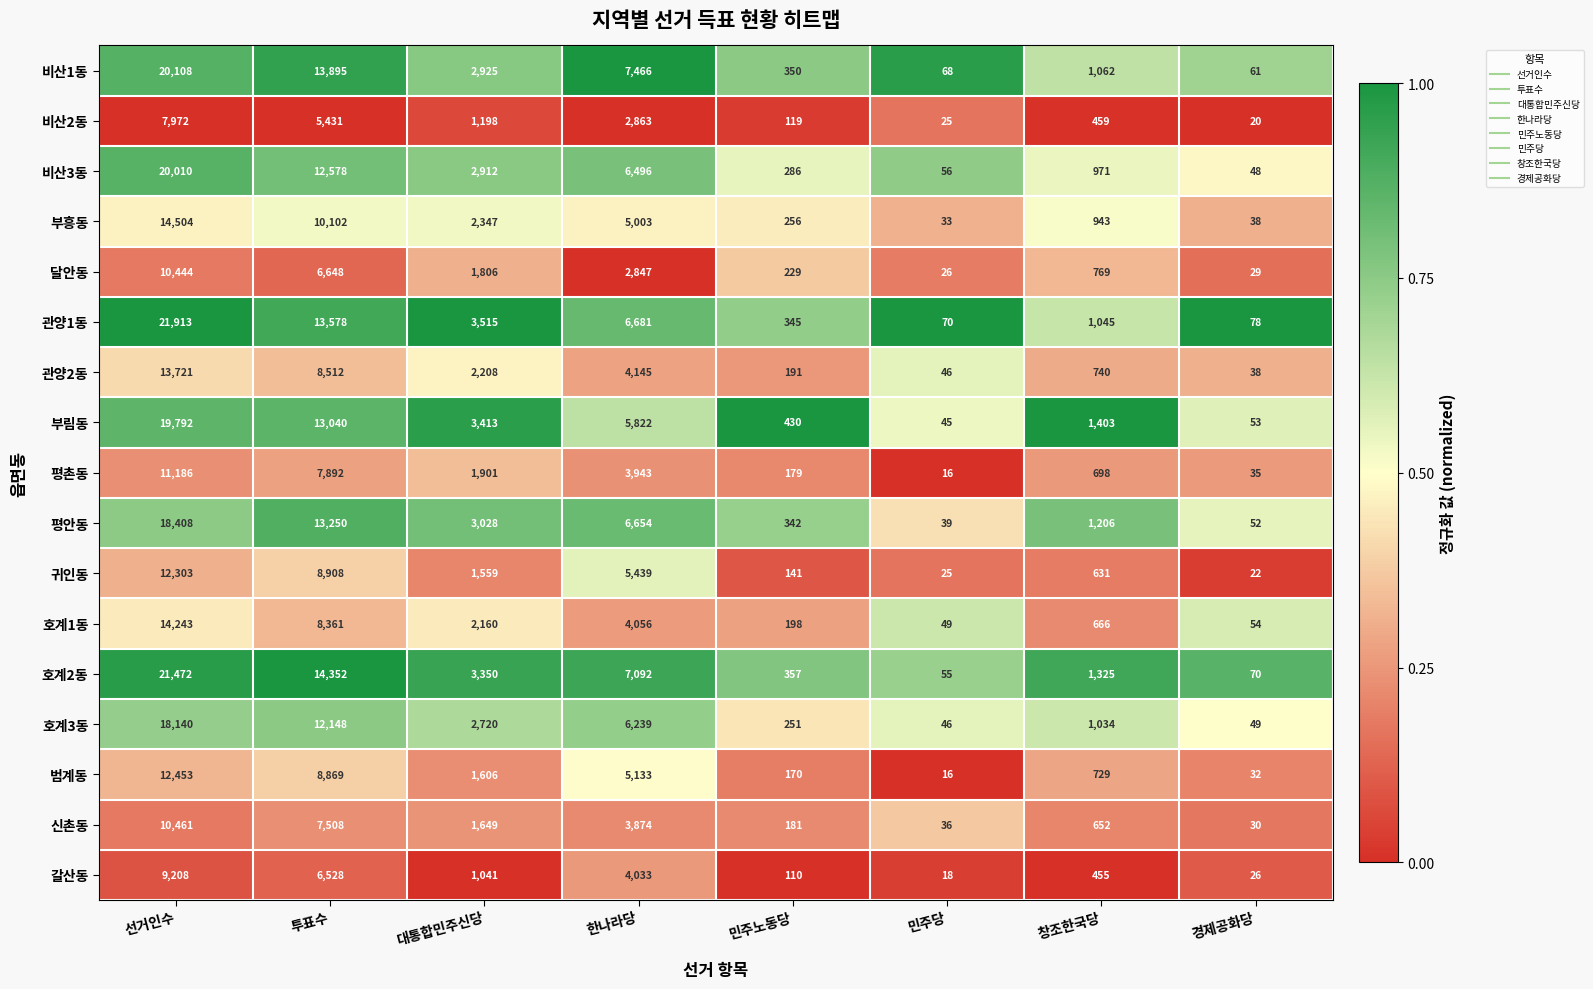

At which category is the sum across all series the highest?

선거인수